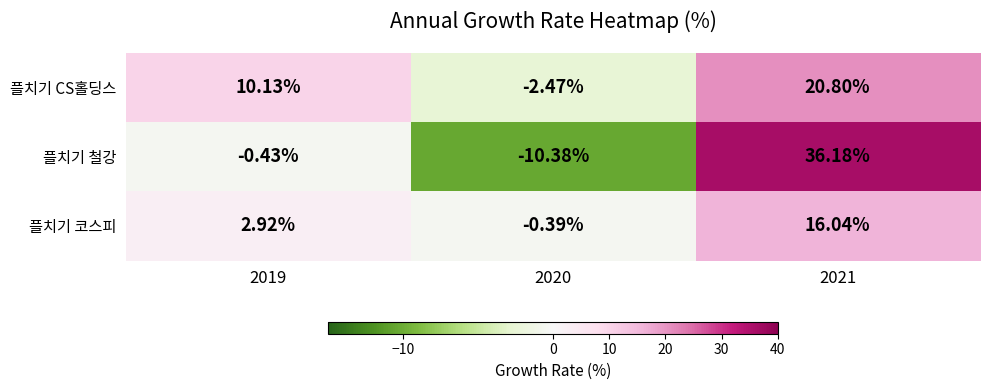

Which series has the largest total across all categories?

플치기 CS홀딩스